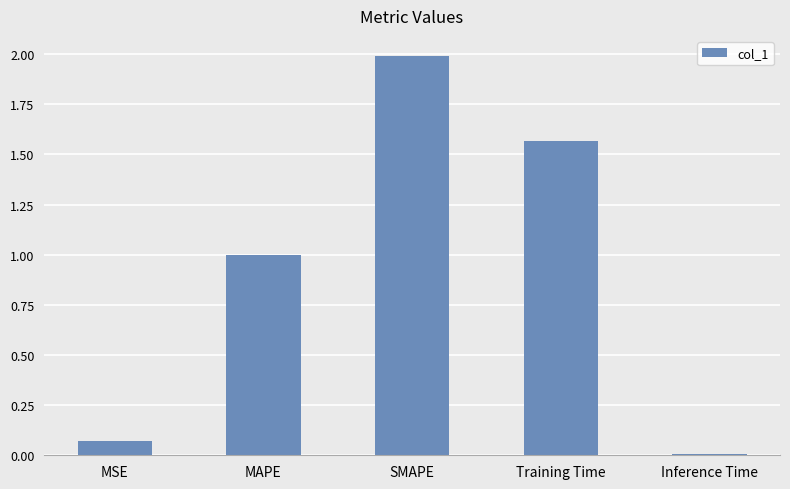

List the labels in order of value, largest first.

SMAPE, Training Time, MAPE, MSE, Inference Time